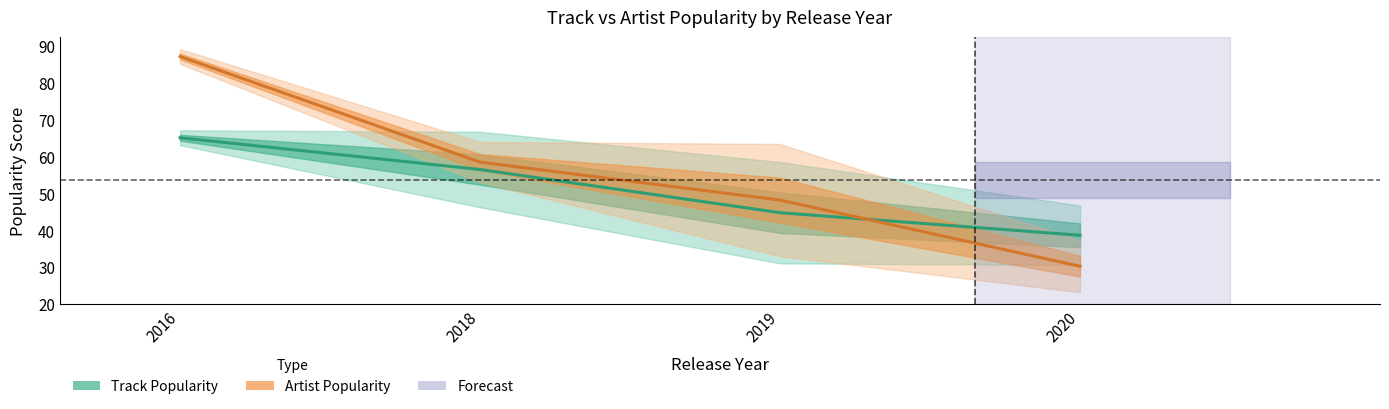

True or false: Track Popularity and Artist Popularity cross at least once.

True